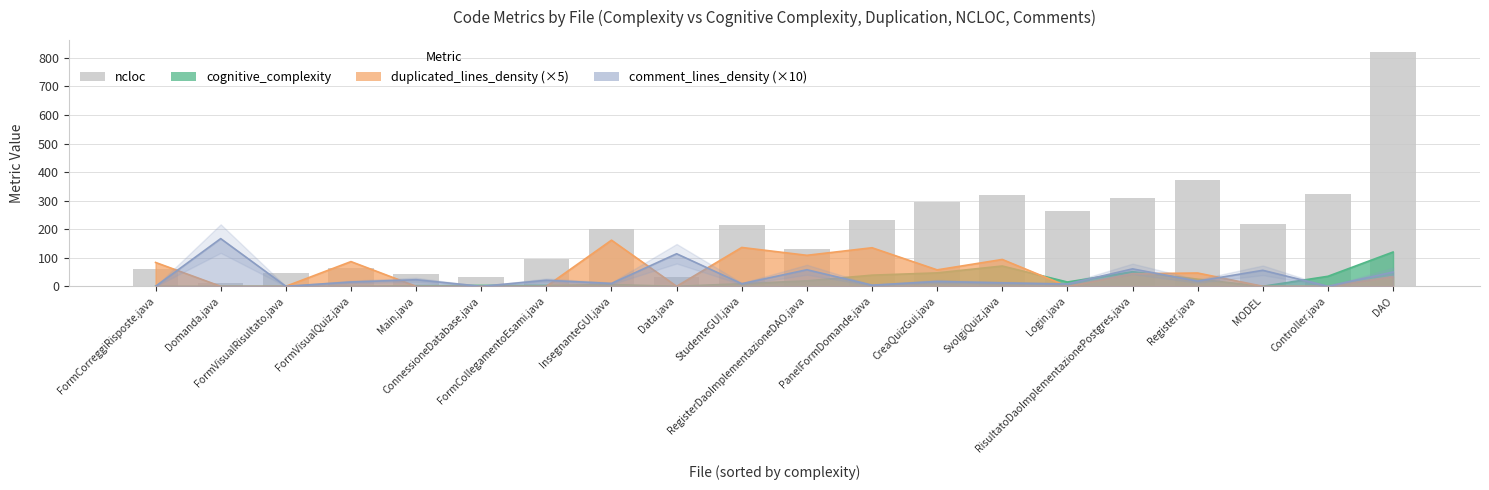

Is it true that the value at FormCollegamentoEsami.java is 95?

True